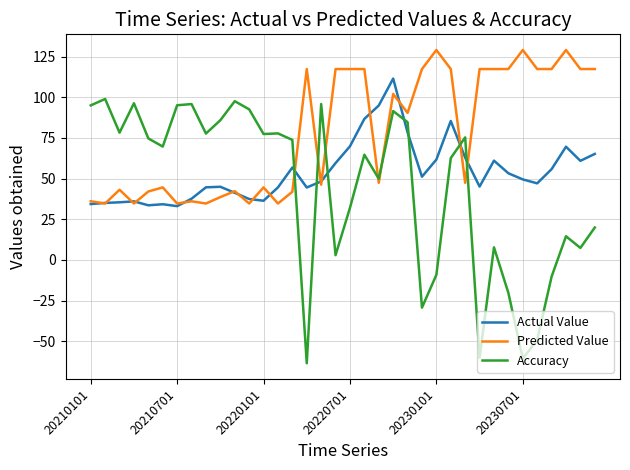

How many times do Actual Value and Accuracy cross each other?

7